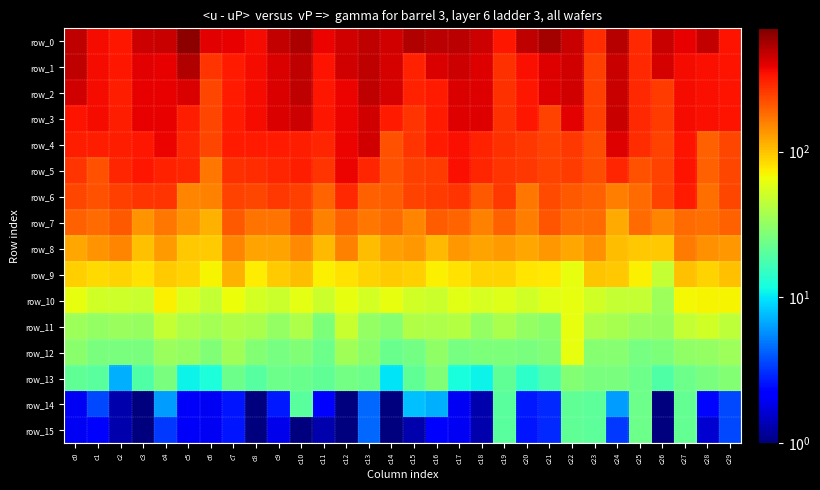

The row_3 series shows 336.6 at c23. True or false?

False